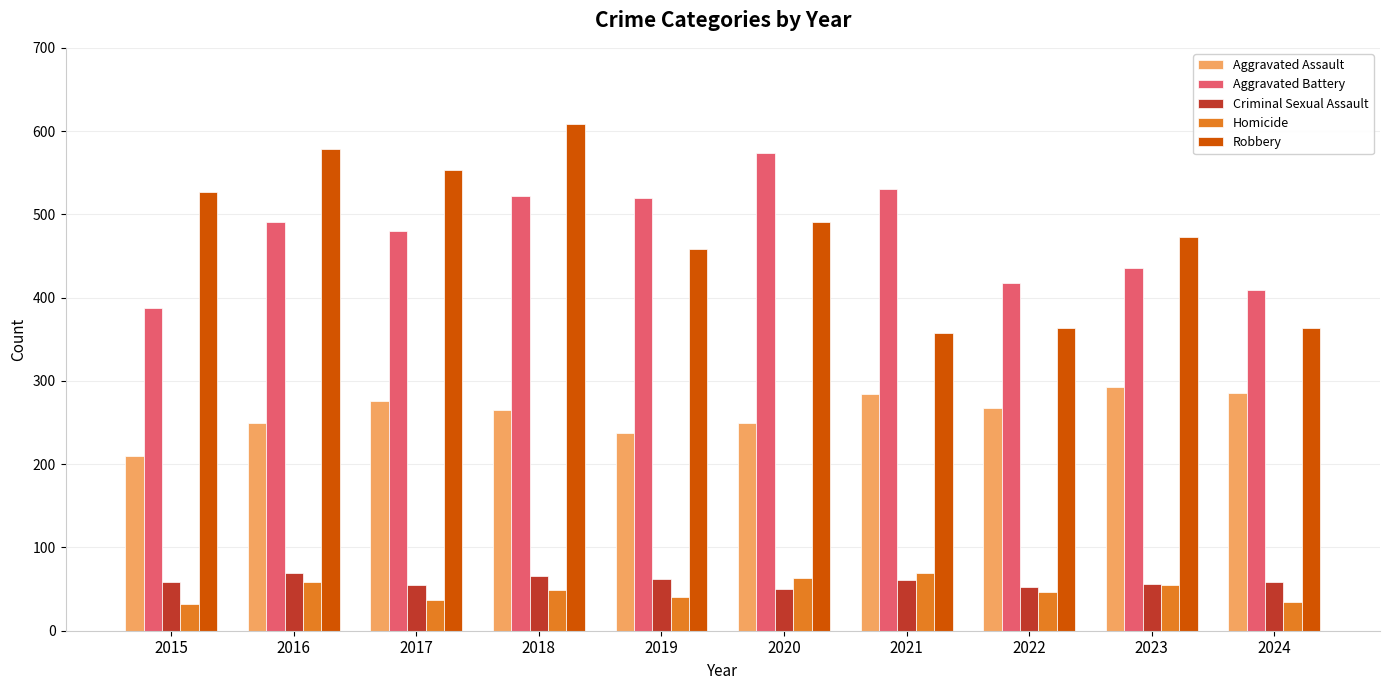

What is the difference between the maximum and minimum values in the Aggravated Battery series?

187